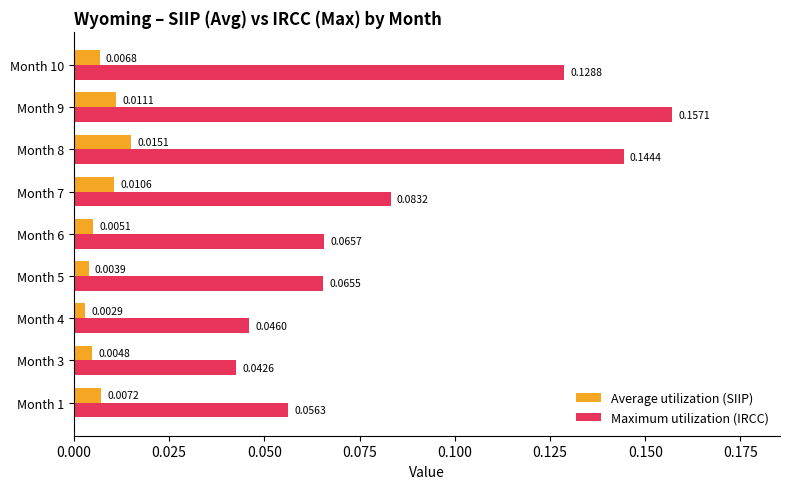

Which series has the widest spread of values?

Maximum utilization (IRCC)